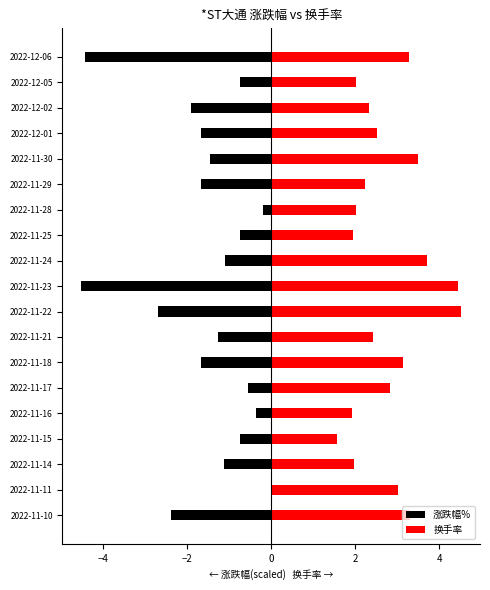

How many bars are there in each group?

2